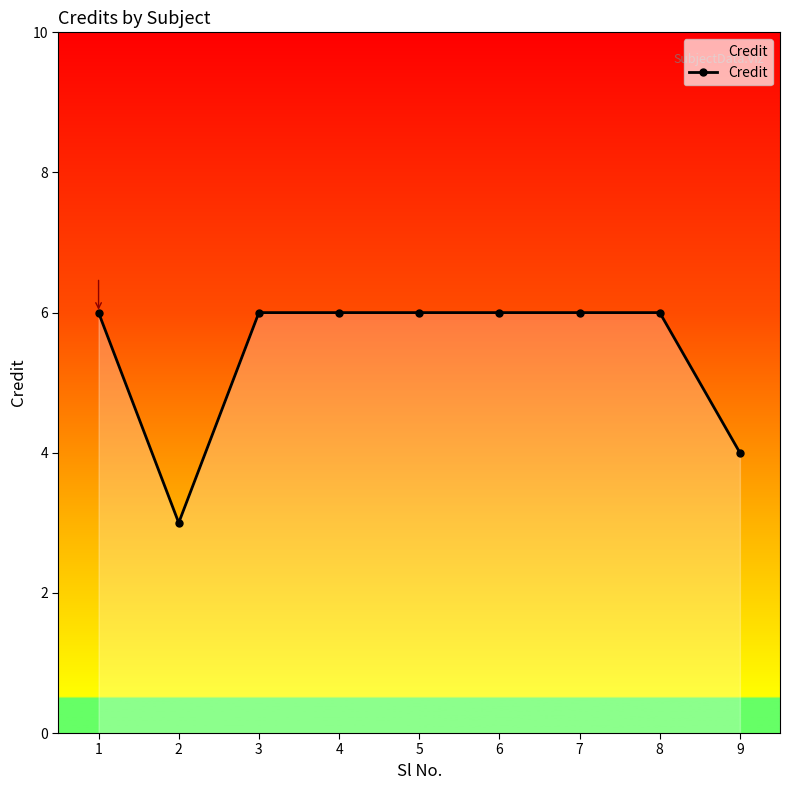

Count the number of categories in the chart.

9